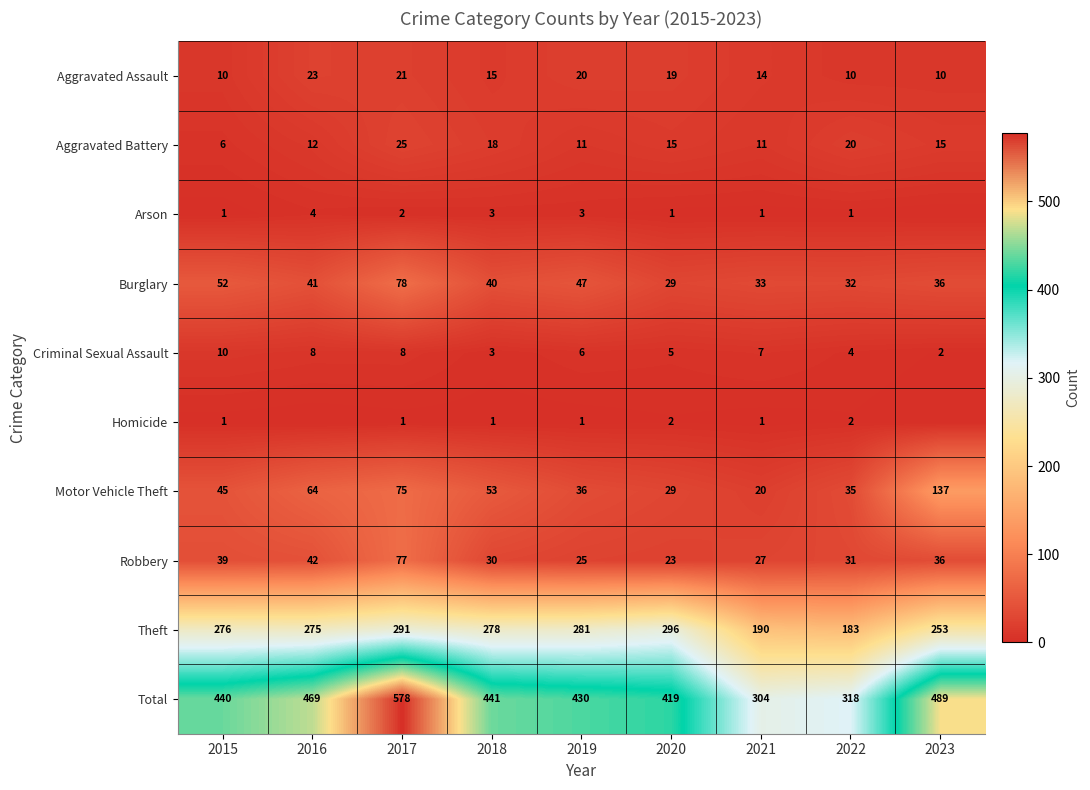

Rank the categories by Burglary value from highest to lowest.

2017, 2015, 2019, 2016, 2018, 2023, 2021, 2022, 2020